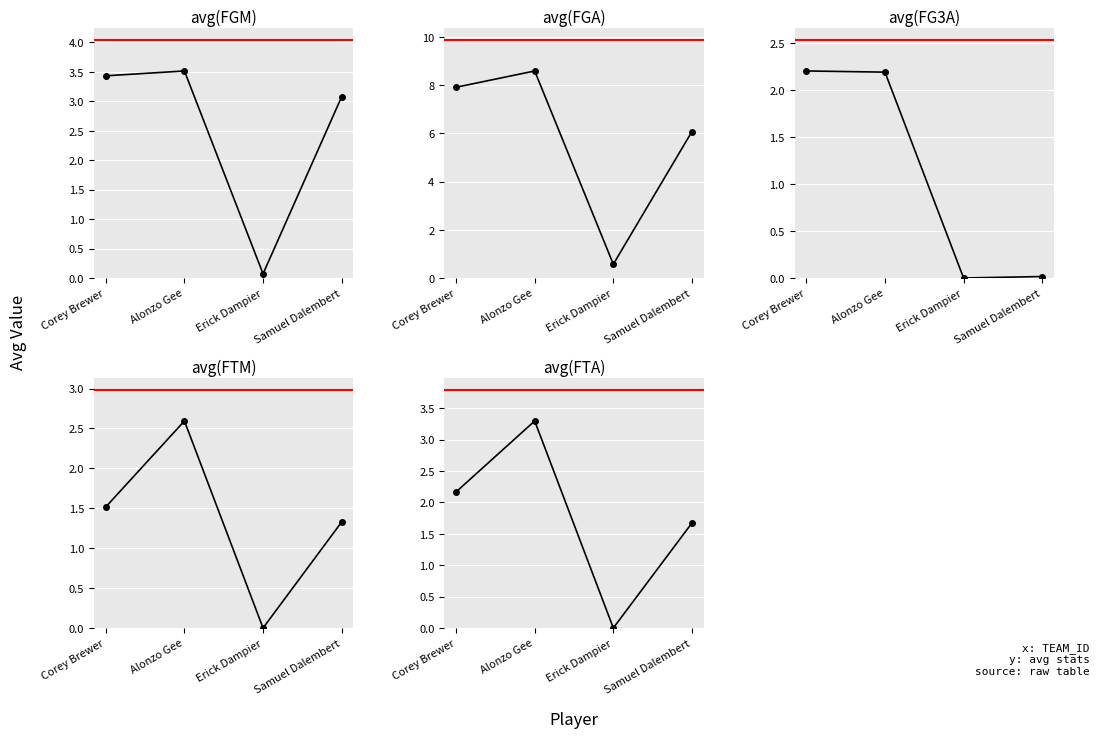

In avg(FTM), how many points are higher than both neighbors (excluding endpoints)?

1